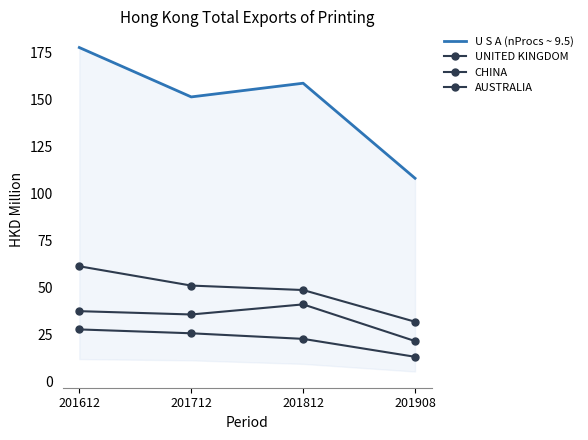

What is the difference between the maximum and minimum values in the CHINA series?

19.5